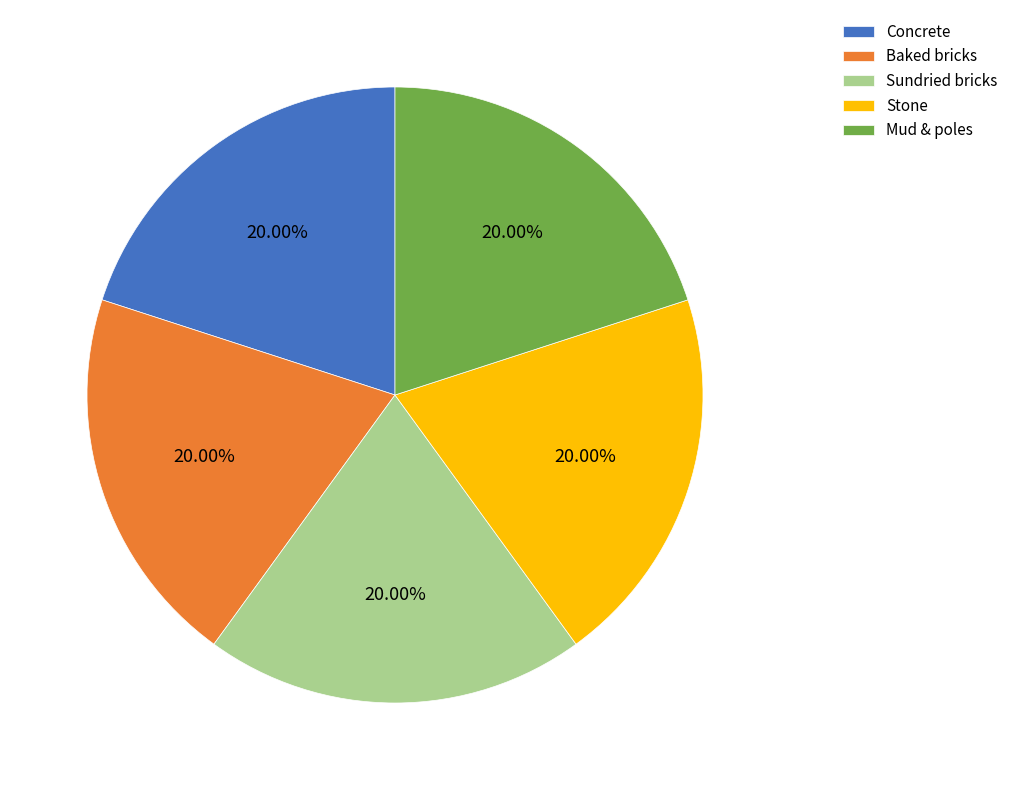

Is there a majority slice in this chart?

No